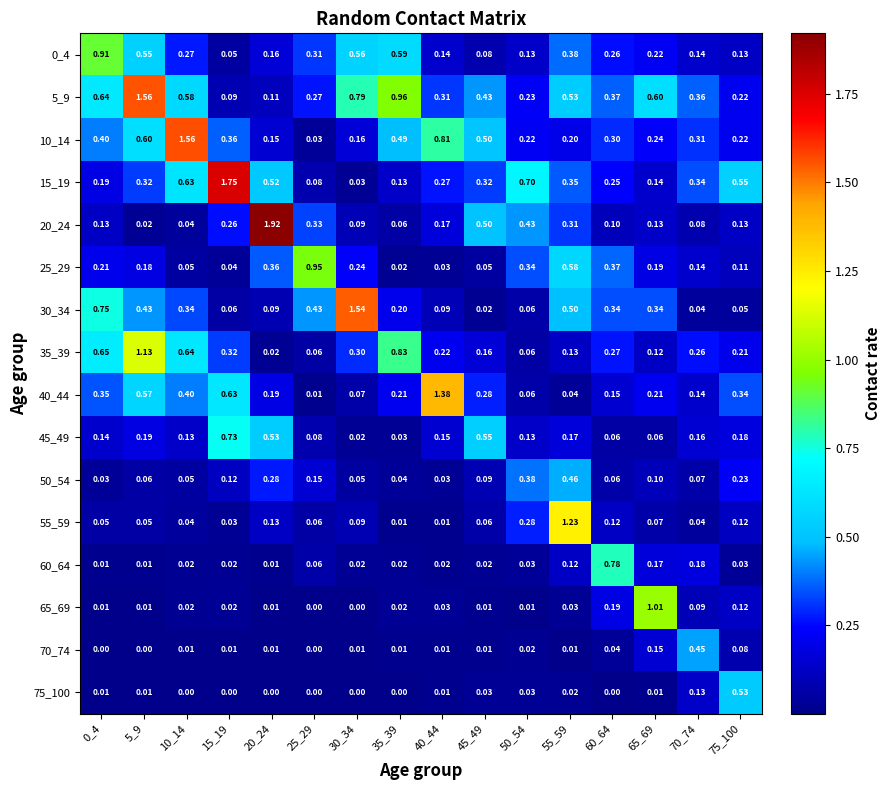

Is the value of 70_74 at 60_64 greater than the value of 0_4 at 60_64?

No